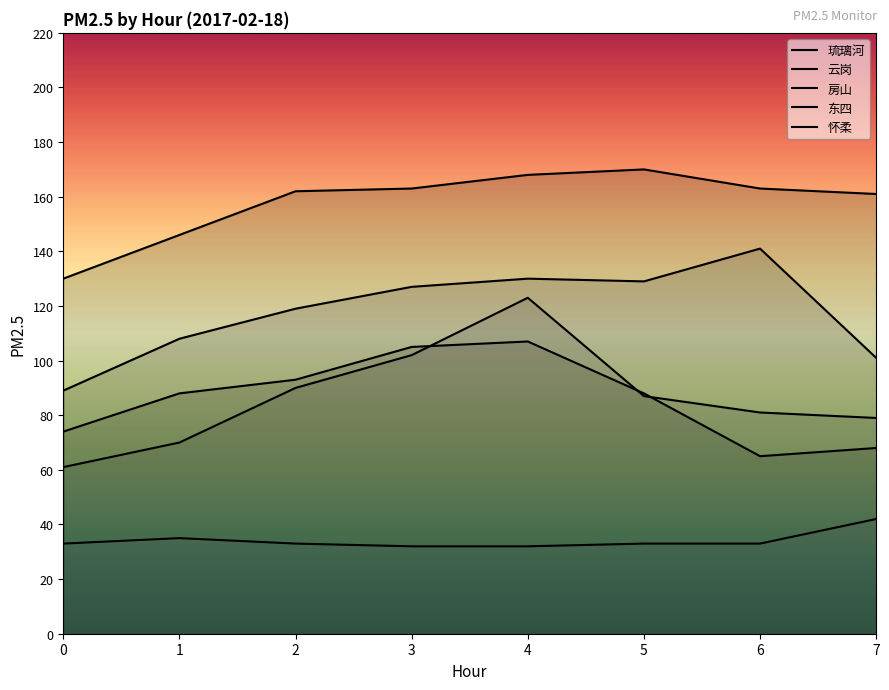

What are all the series names shown in the legend?

琉璃河, 云岗, 房山, 东四, 怀柔